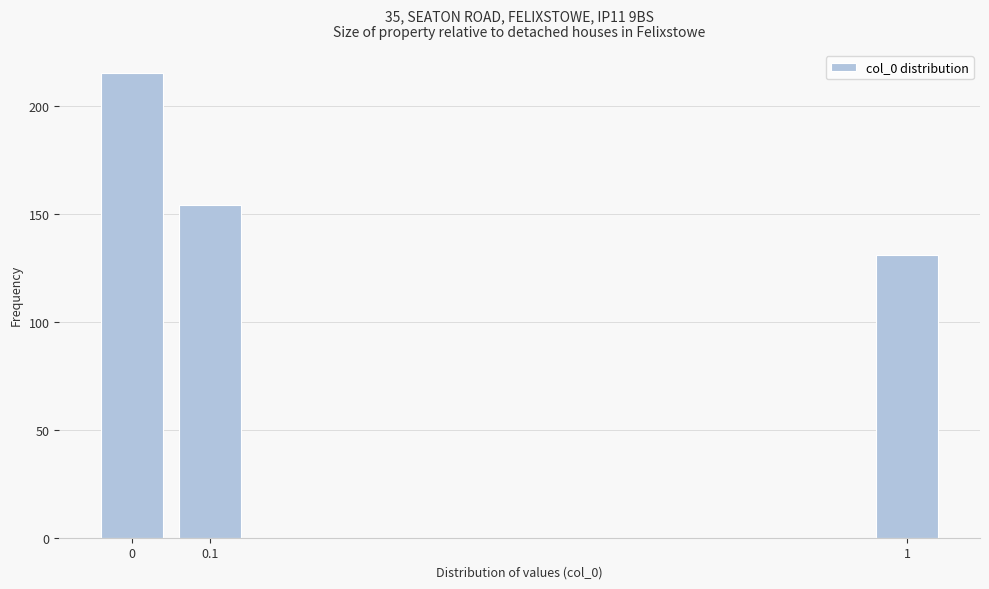

Reading right to left, transcribe all the data shown in this chart.

131	154	215